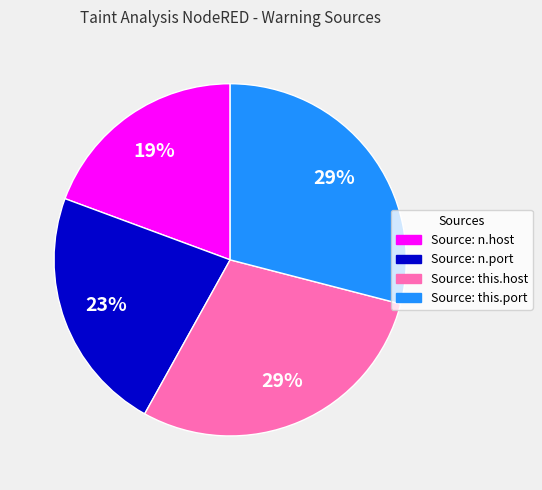

Which category has the smallest portion of the pie?

Source: n.host